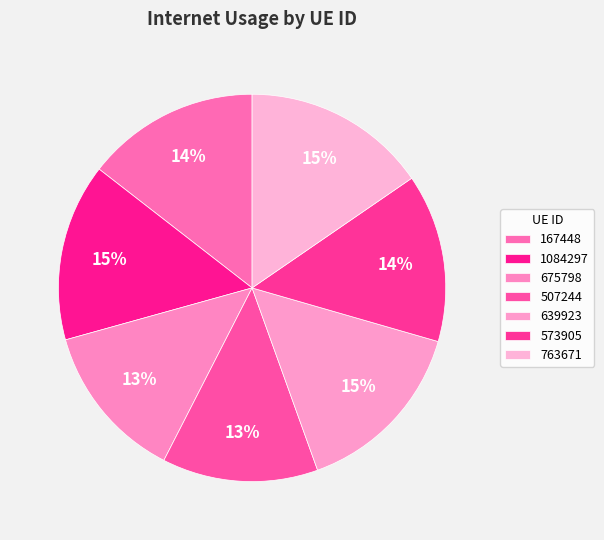

What percentage is the 573905 slice, to the nearest percent?

14%